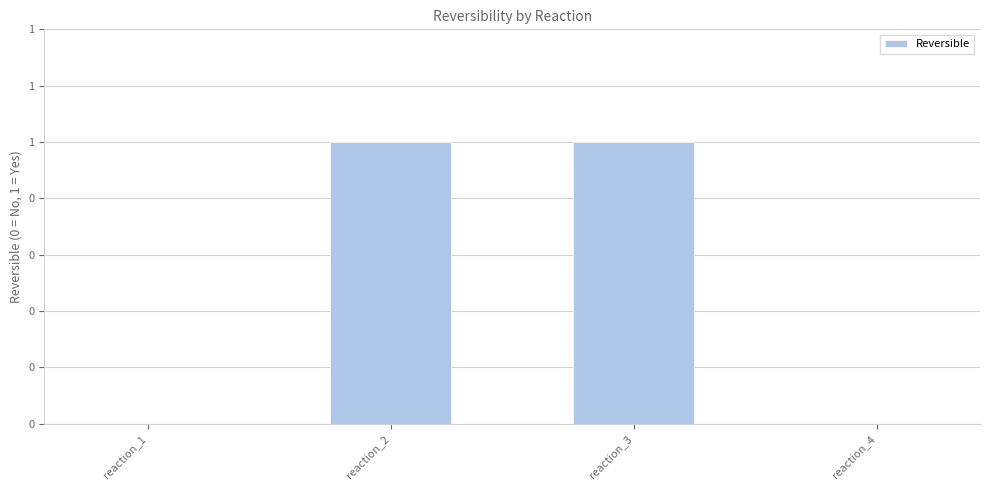

What is the difference between the maximum and minimum values?

1